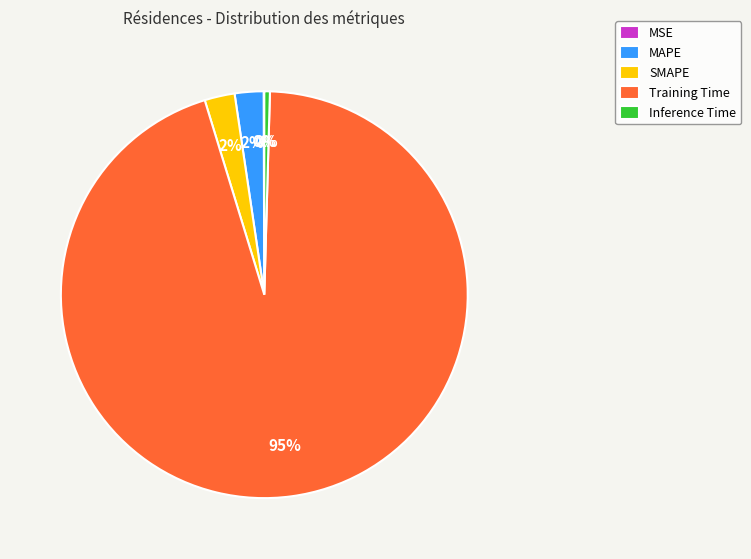

Which category has the biggest portion of the pie?

Training Time